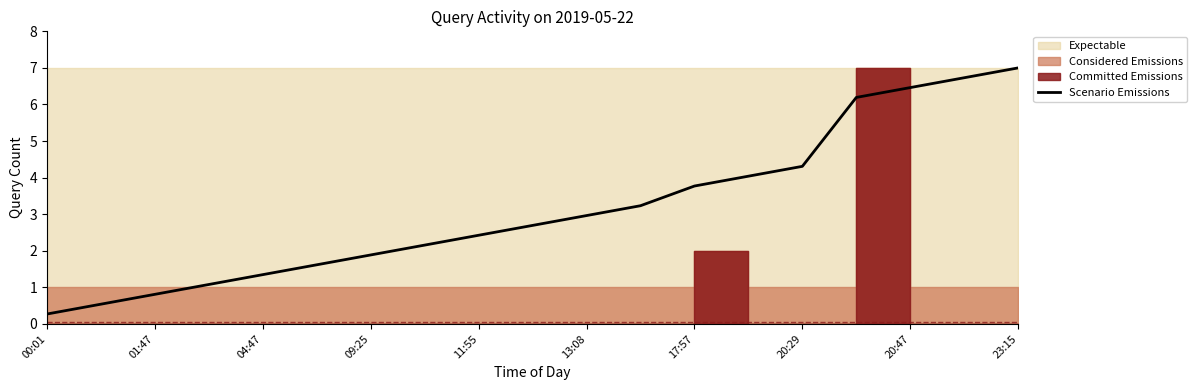

Is it true that Scenario Emissions equals 3.1 at 09:25?

False